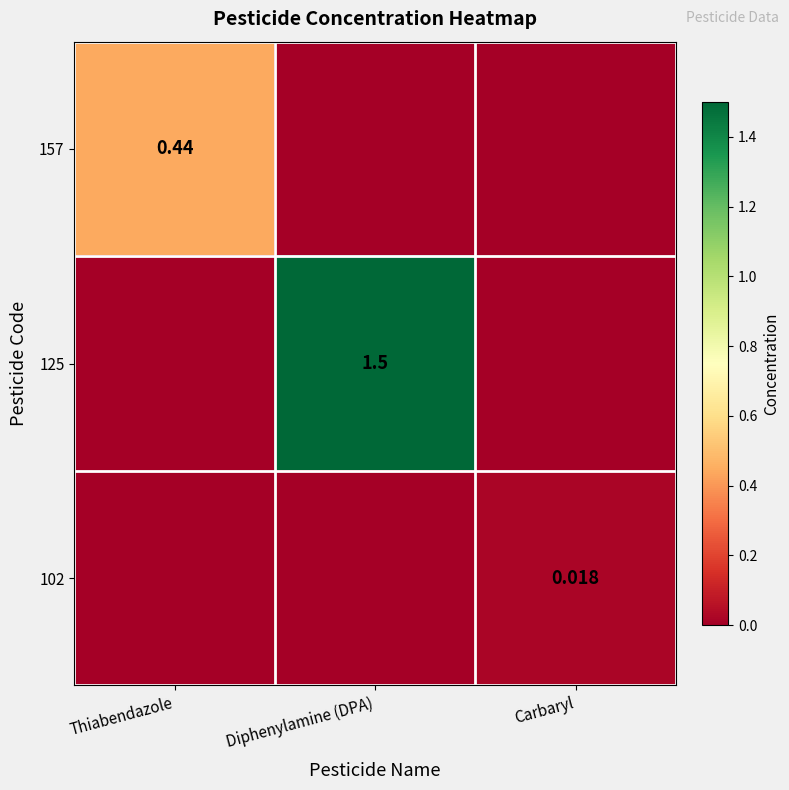

What is the difference between the 125 values at Thiabendazole and Diphenylamine (DPA)?

1.5